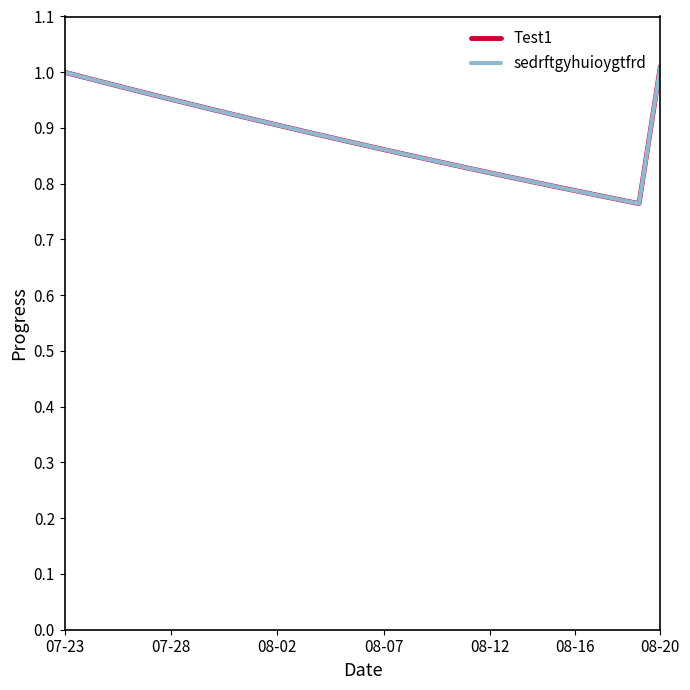

Does the chart display data point markers on the line(s)?

No